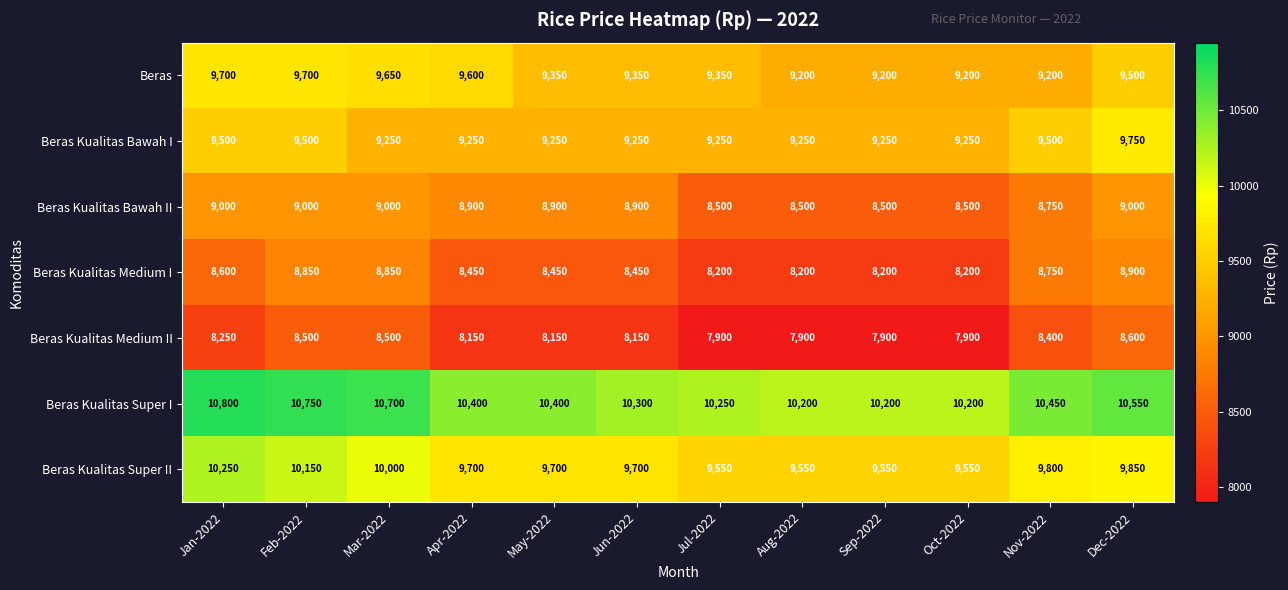

At which category is the sum across all series the highest?

Feb-2022